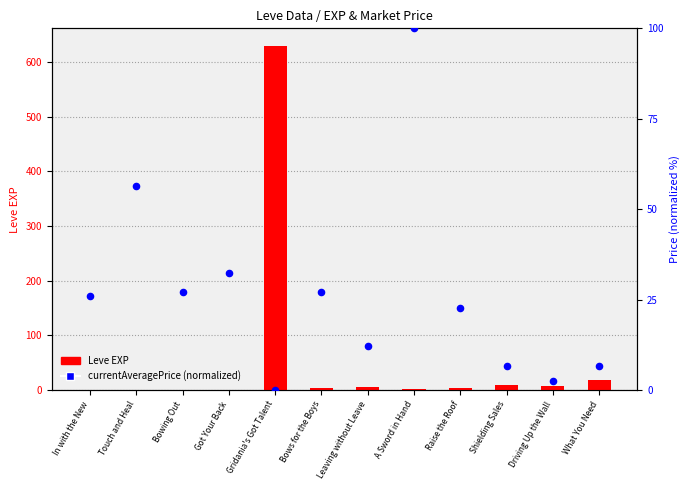

What are all the series names shown in the legend?

Leve EXP, currentAveragePrice (normalized)